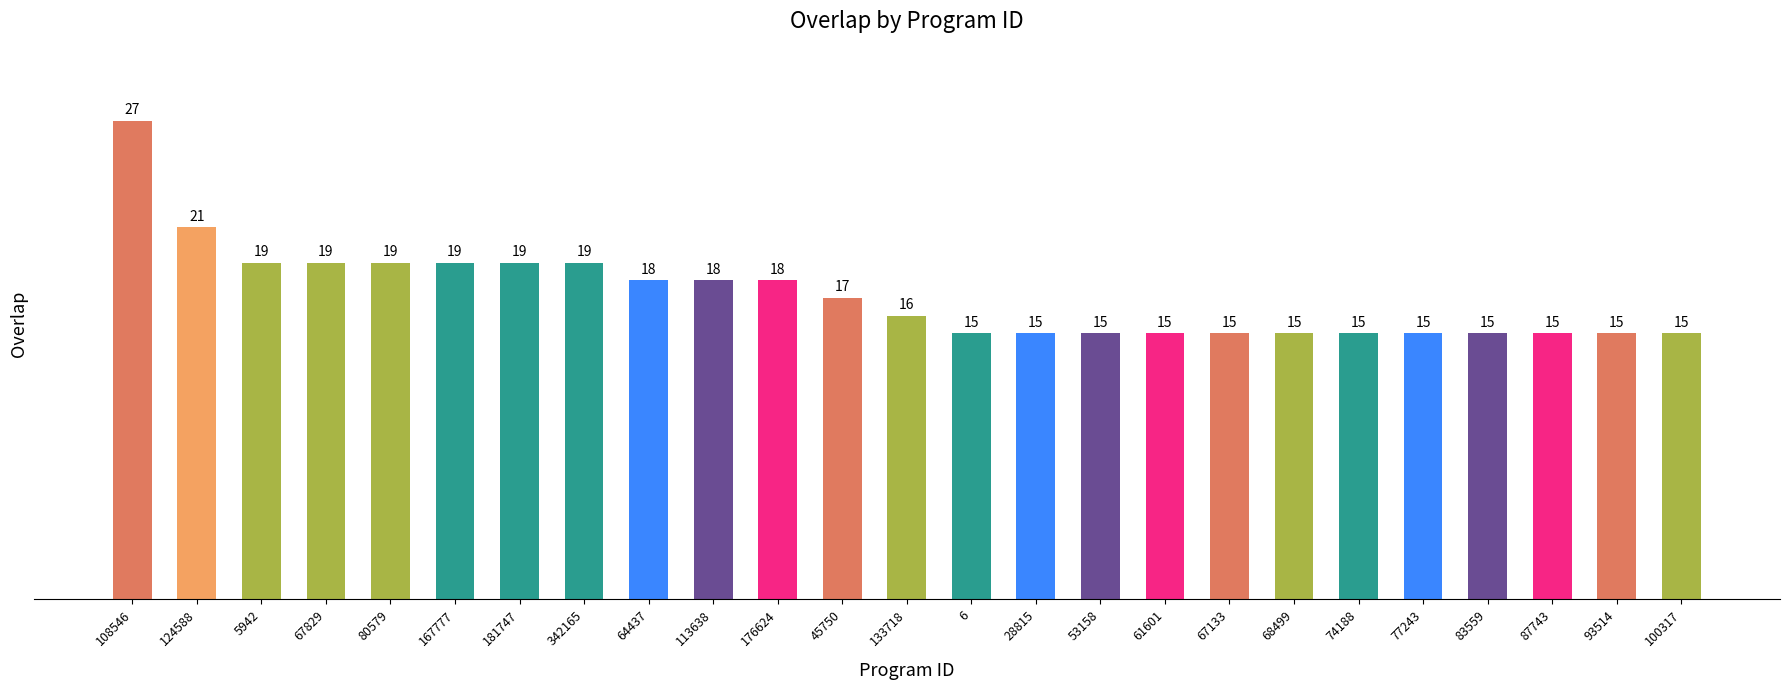

Reading left to right, extract all data points from this chart.

108546=27	124588=21	5942=19	67829=19	80579=19	167777=19	181747=19	342165=19	64437=18	113638=18	176624=18	45750=17	133718=16	6=15	28815=15	53158=15	61601=15	67133=15	68499=15	74188=15	77243=15	83559=15	87743=15	93514=15	100317=15